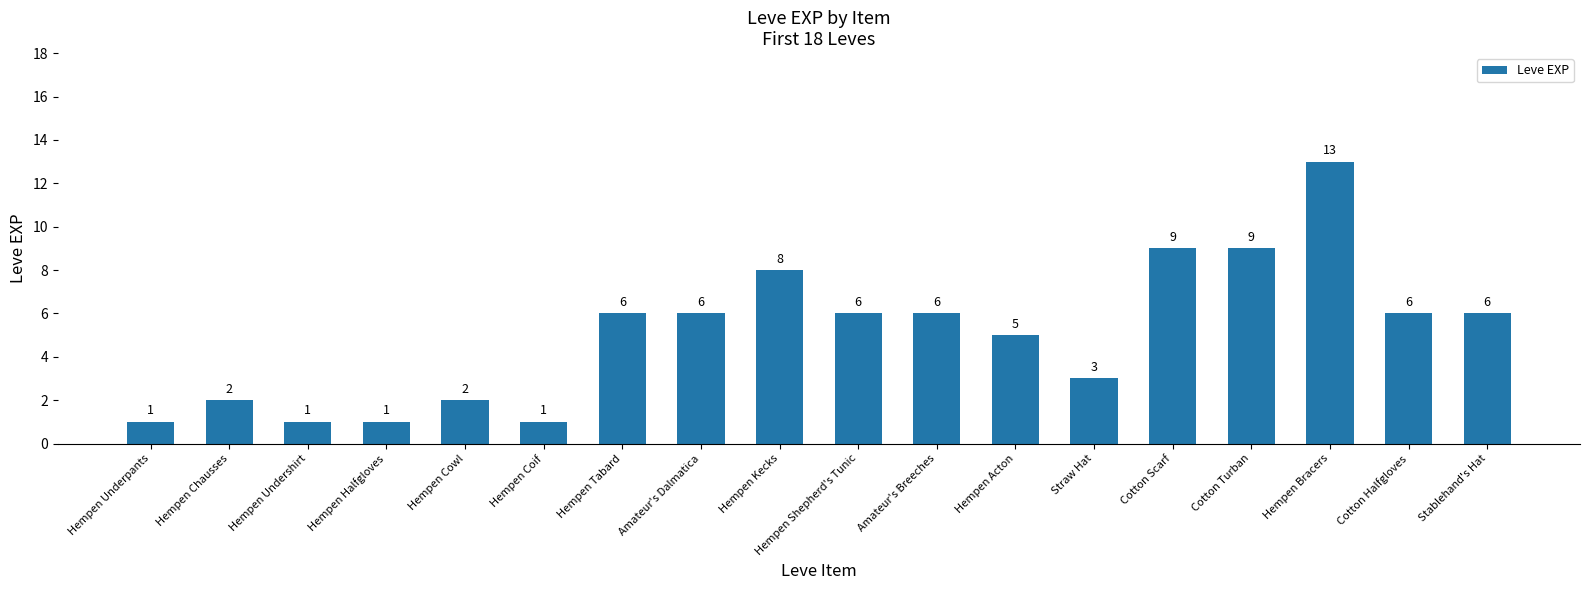

What is the greatest value displayed?

13